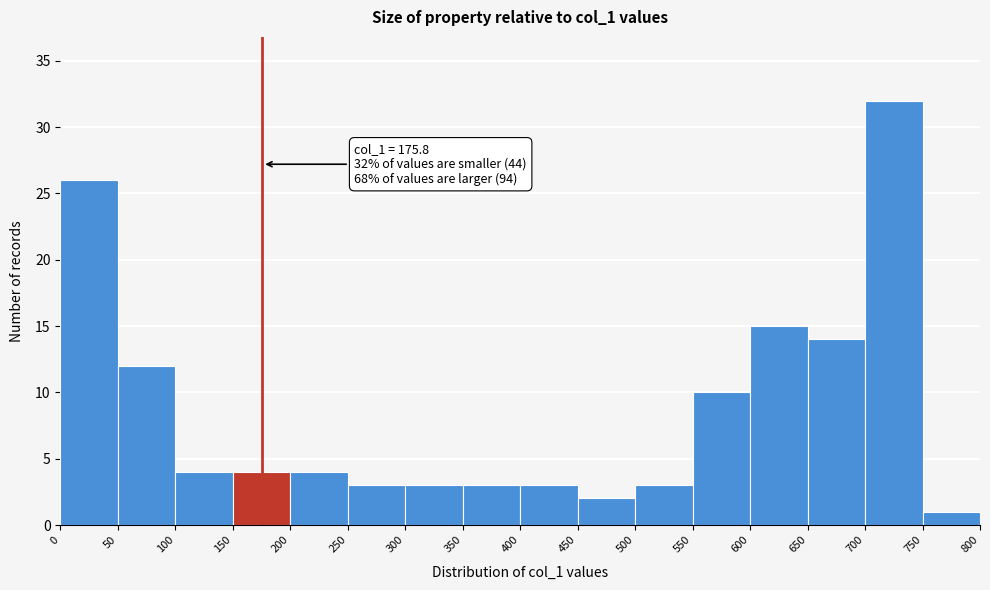

Which range on the x-axis has the tallest bar?

700 to 750